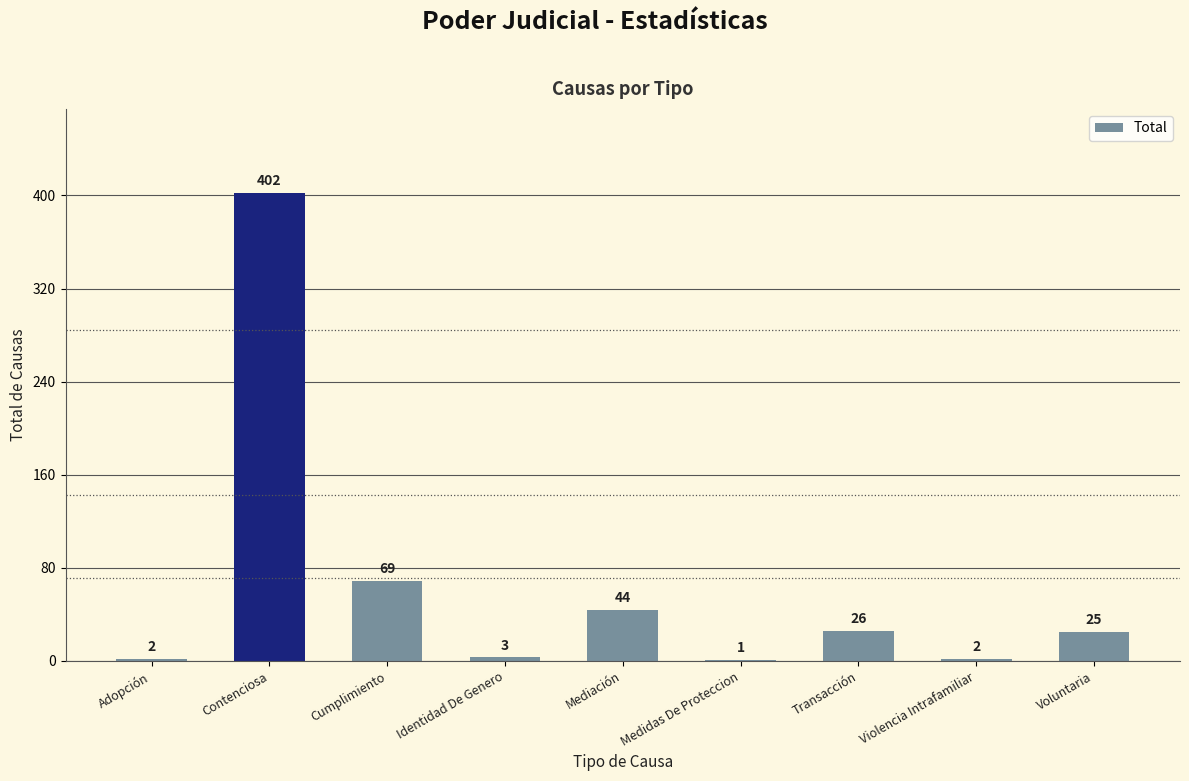

What is the average value?

64